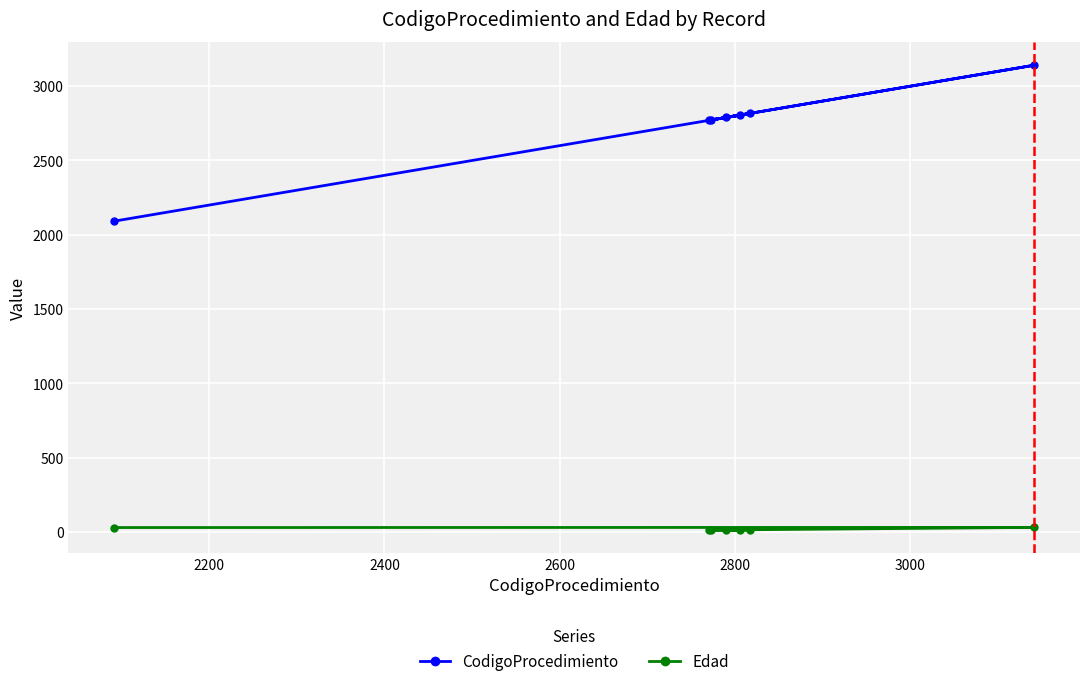

True or false: CodigoProcedimiento and Edad intersect in this chart.

False